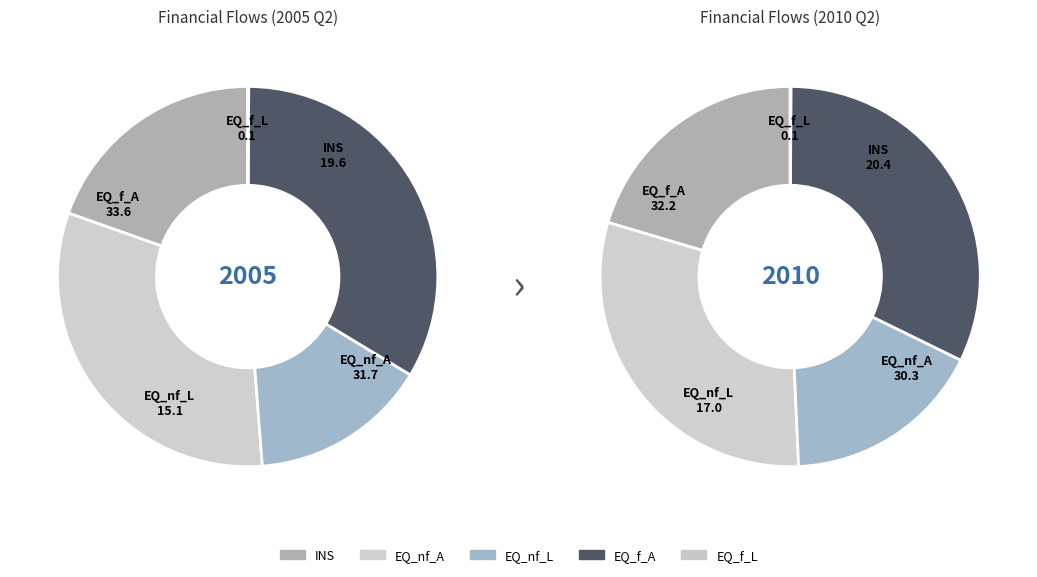

Does EQ_nf_L represent more than half of the total?

No